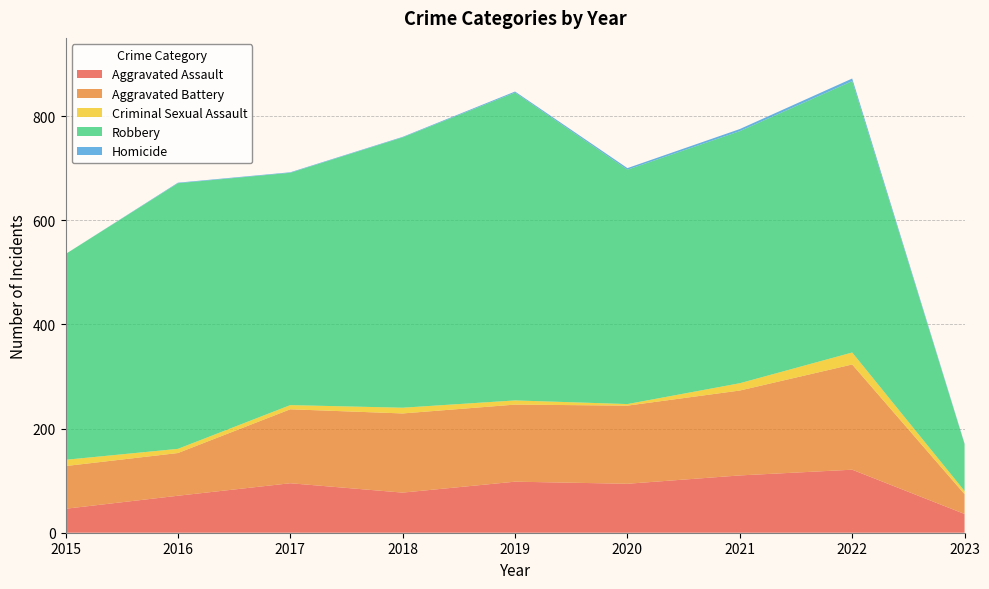

Reading left to right, extract all data points from this chart.

Aggravated Assault: 46	71	95	77	98	94	110	121	36
Aggravated Battery: 82	82	142	152	148	150	163	202	38
Criminal Sexual Assault: 12	8	8	11	8	3	14	23	6
Robbery: 395	510	446	519	591	450	484	521	90
Homicide: 0	1	1	1	2	3	4	5	1